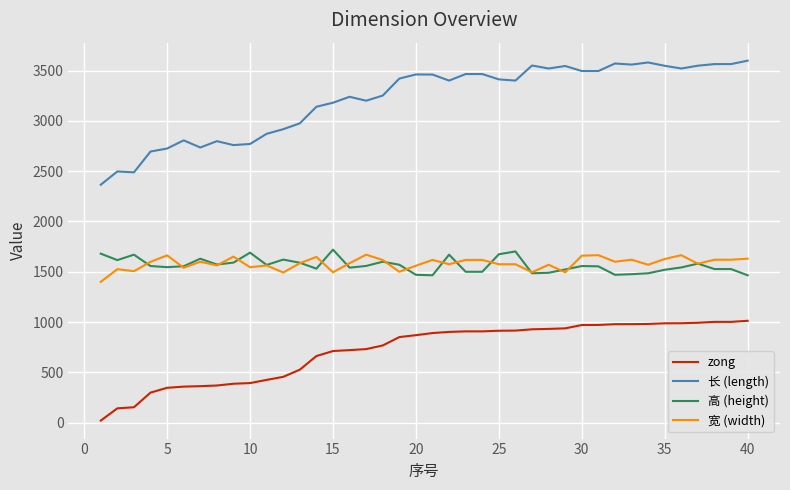

True or false: zong and 长 (length) cross at least once.

False